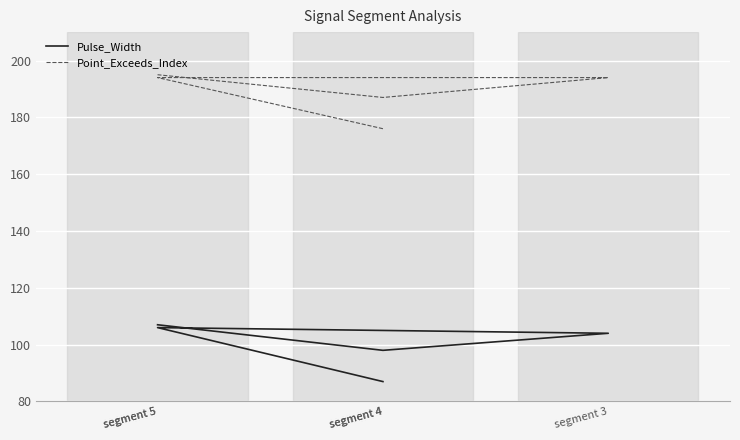

True or false: Pulse_Width and Point_Exceeds_Index intersect in this chart.

False